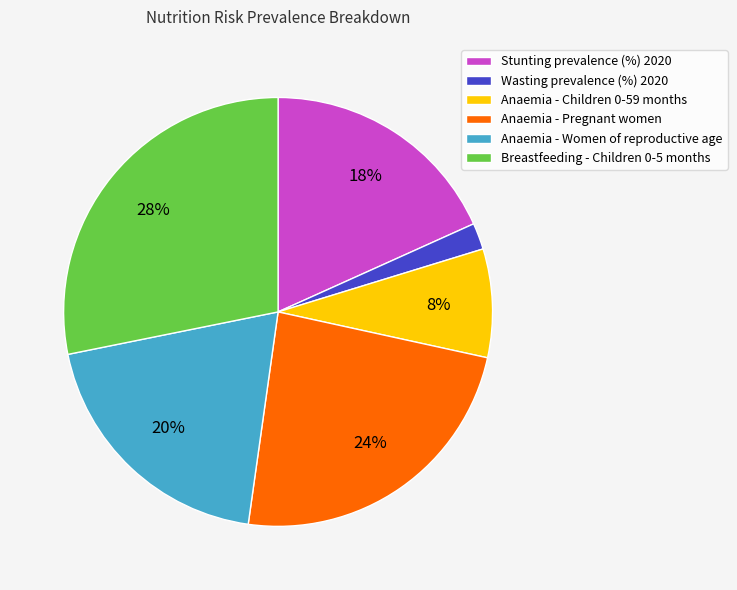

Does Anaemia - Children 0-59 months account for over 50% of the chart?

No